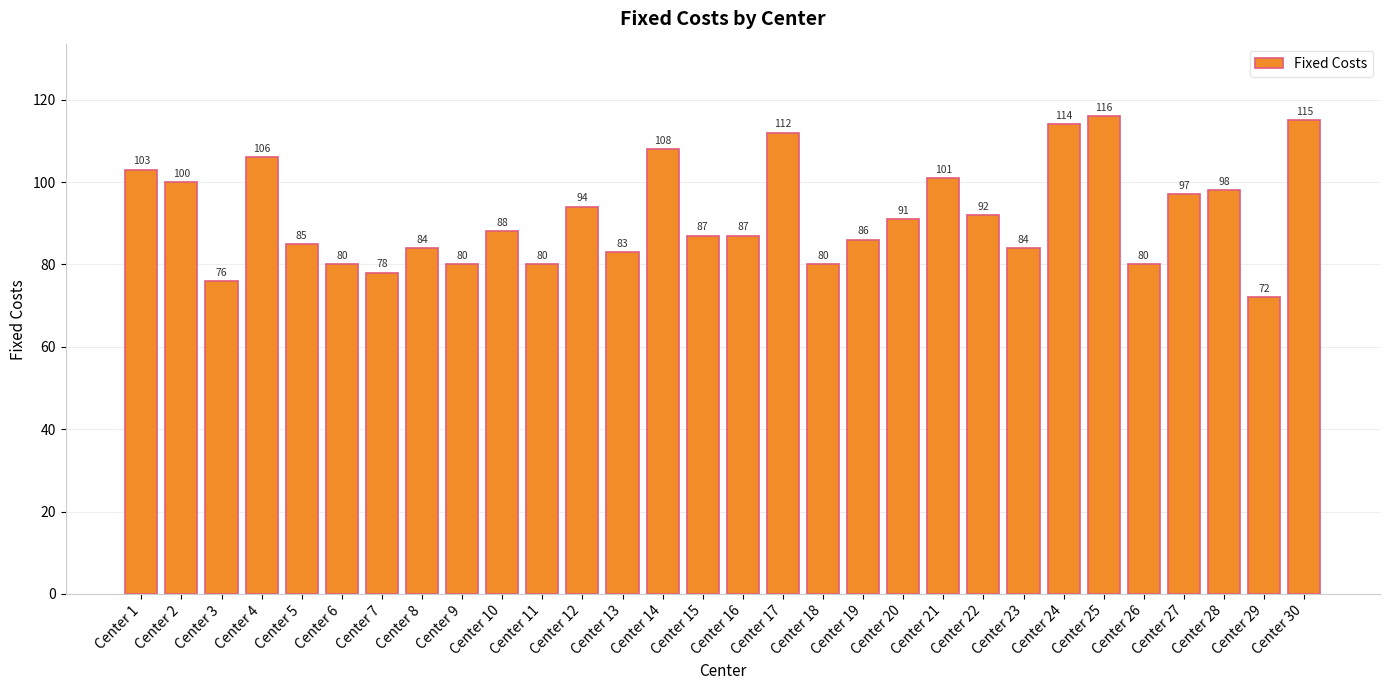

How many data points does each series have?

30